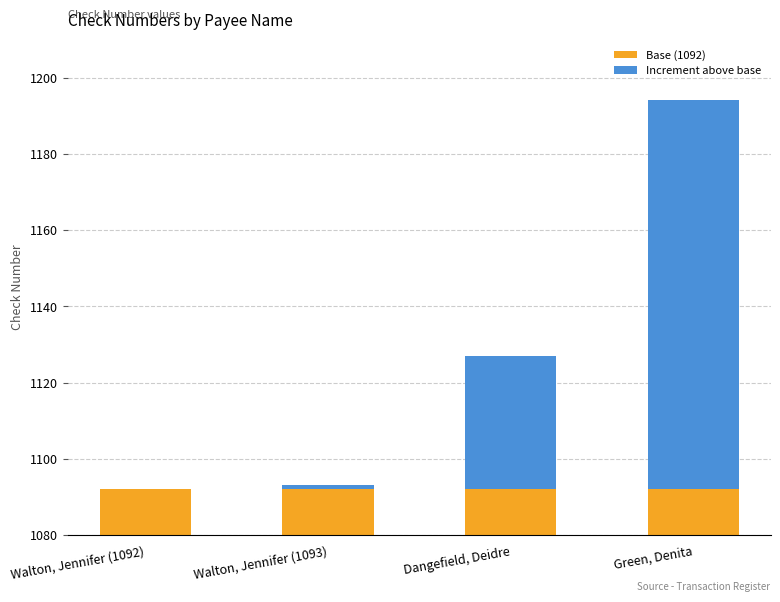

Does the chart contain any negative values?

No